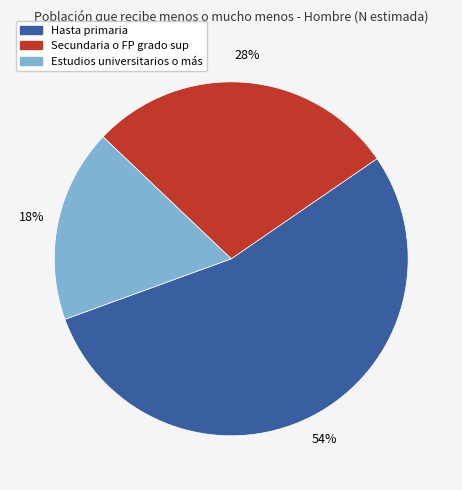

The Secundaria o FP grado sup slice represents 40% of the pie. True or false?

False